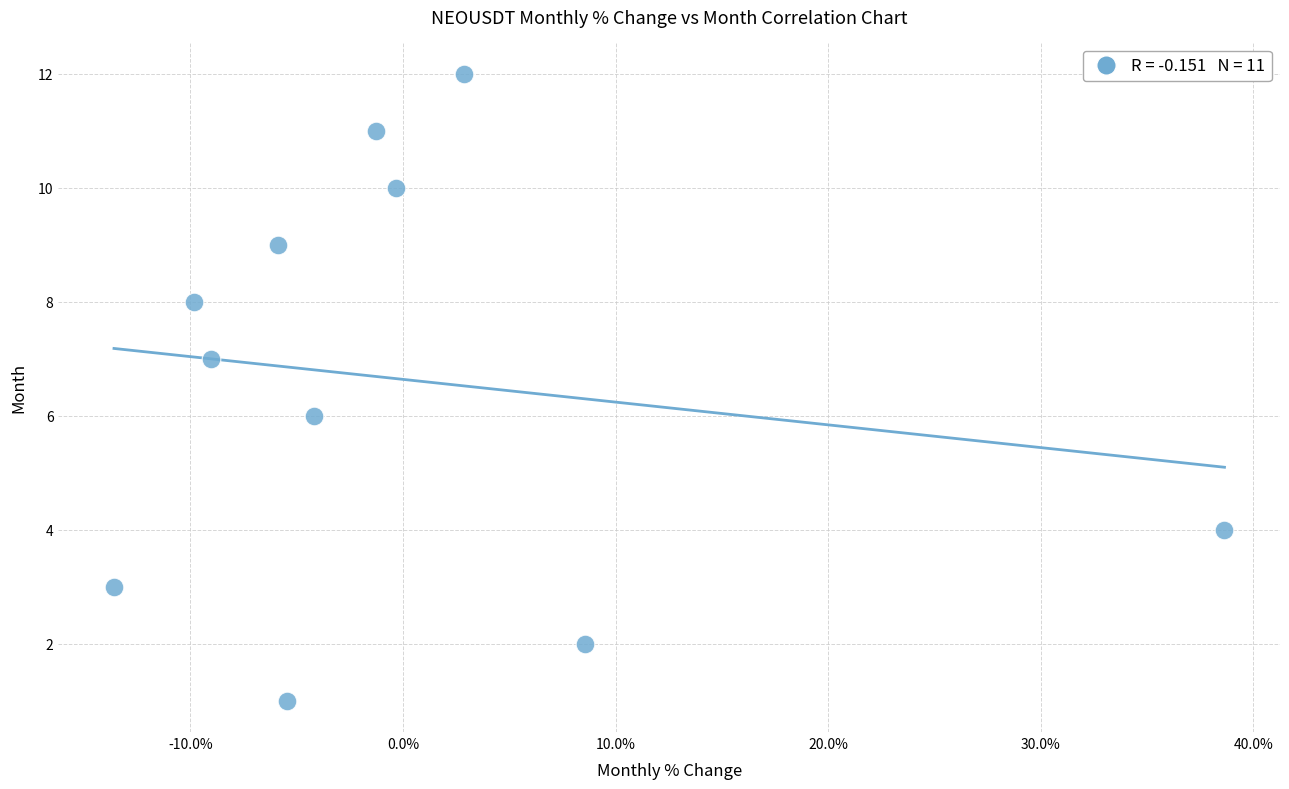

What is the average Y value?

7